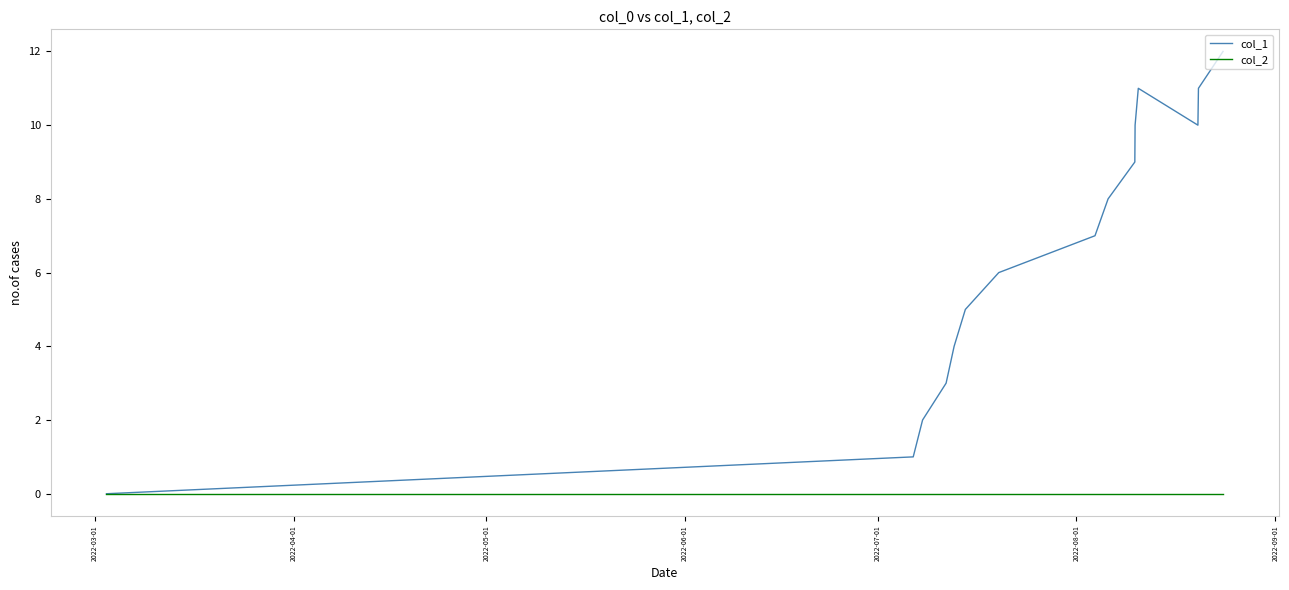

Which series has the largest total across all categories?

col_1